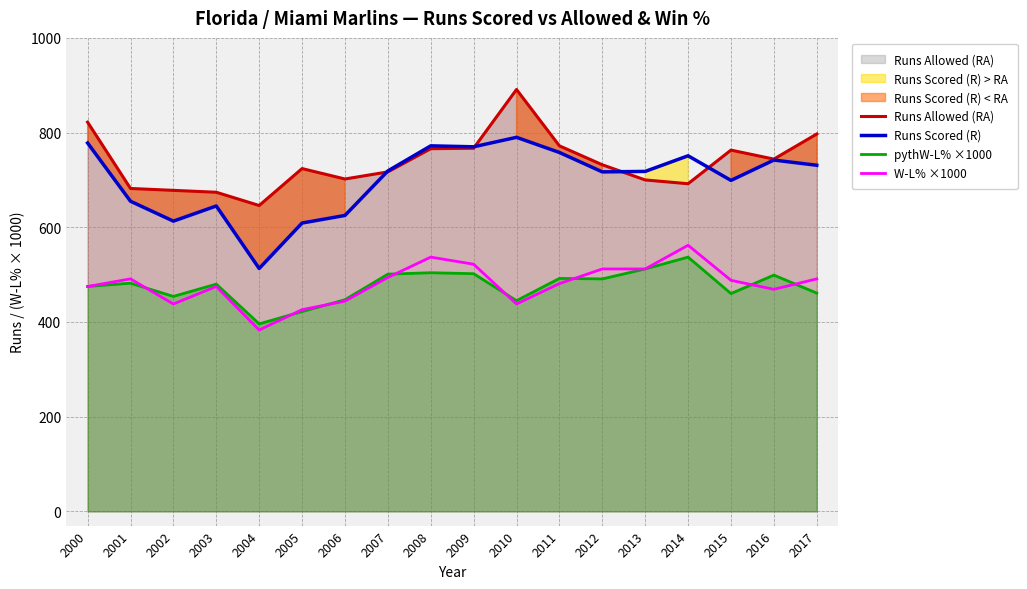

After their last crossing, which series has the higher values: Runs Scored (R) or Runs Allowed (RA)?

Runs Allowed (RA)